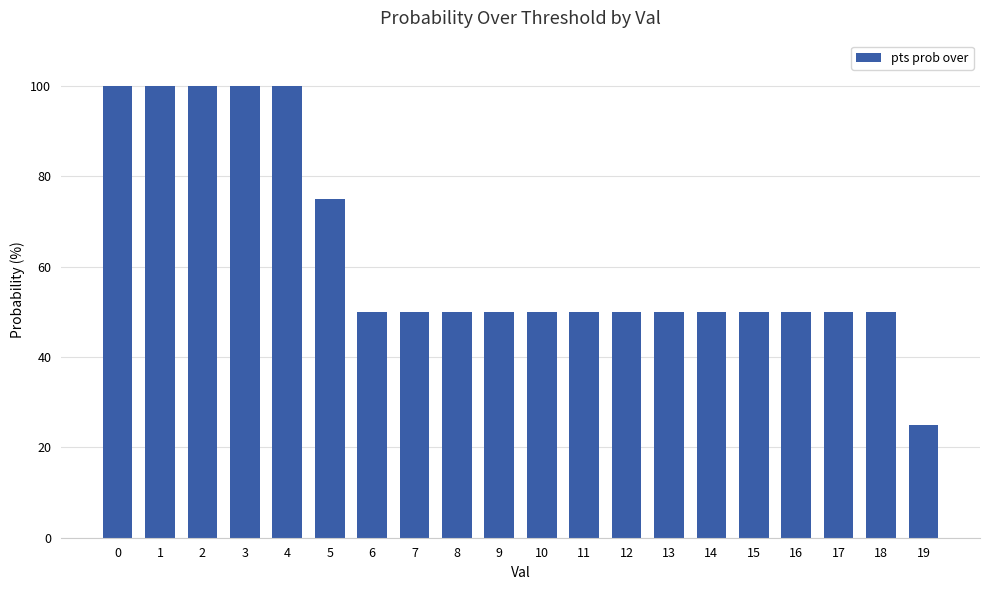

What is the difference between the maximum and minimum values?

75